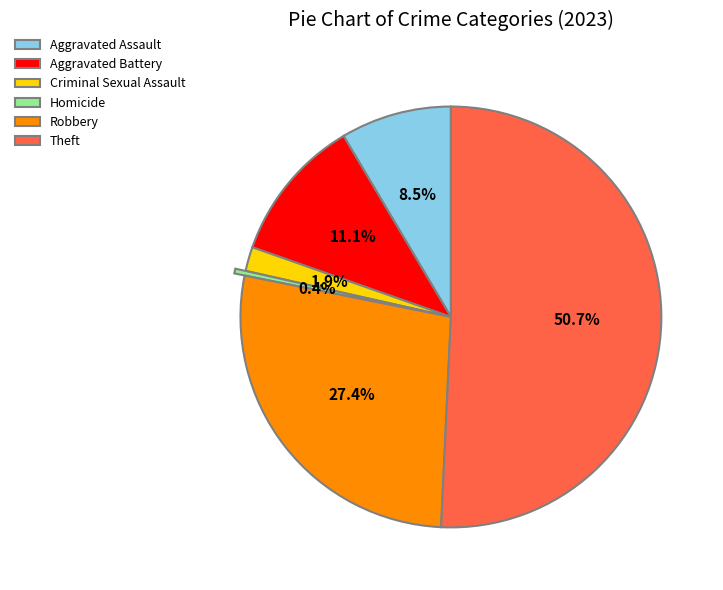

How many segments does this pie chart have?

6